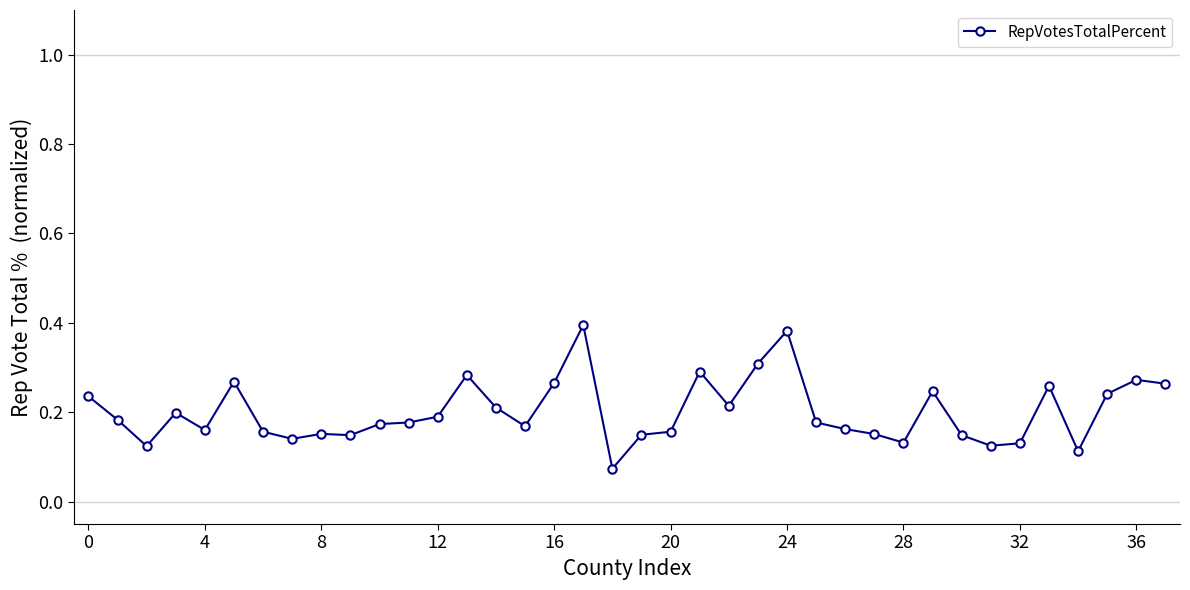

How many values are between 0 and 1?

38